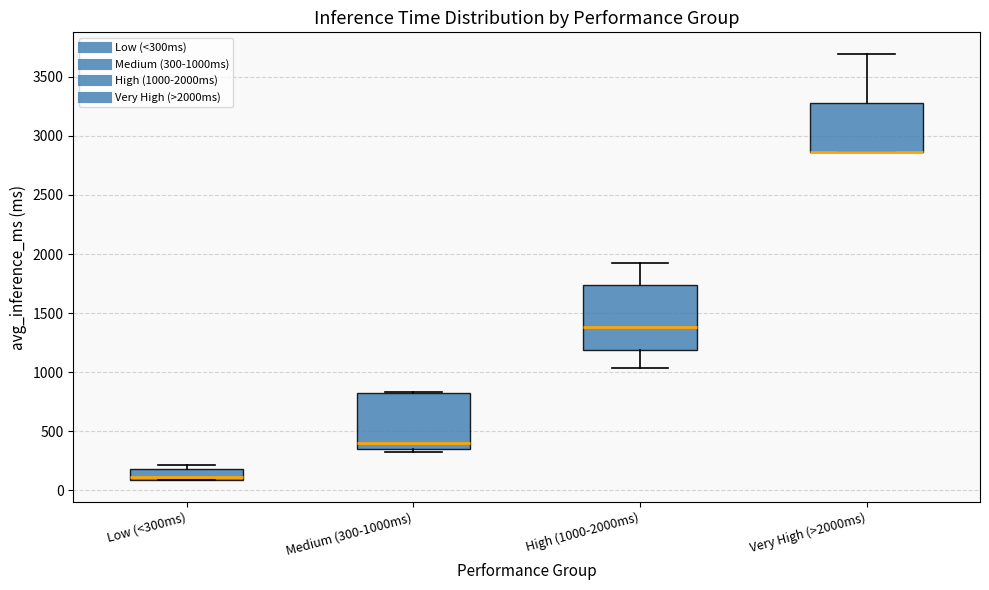

Reading left to right, transcribe this box plot: for each box, give where its median line is, the range the box spans, and where its two whiskers end, as read against the y-axis. The values are not printed on the chart, so give them approximately, as read against the axis.

Low (<300ms): median 100 (just above the box's lower edge), box 100 to 200, whiskers 100 to 200 (just above the box's upper edge)
Medium (300-1000ms): median 400, box 350 to 850, whiskers 300 to 850
High (1000-2000ms): median 1400, box 1200 to 1750, whiskers 1050 to 1900
Very High (>2000ms): median 2850 (drawn on the box's lower edge), box 2850 to 3300, whiskers 2850 to 3700